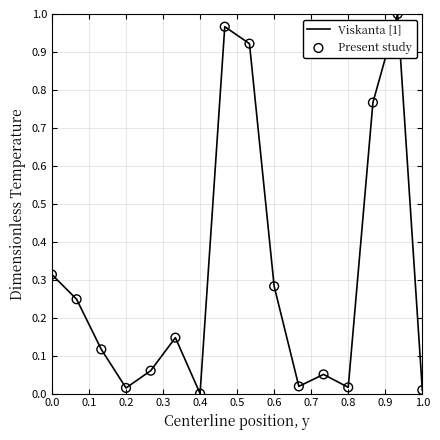

Is this an area chart (filled region under the line)?

No